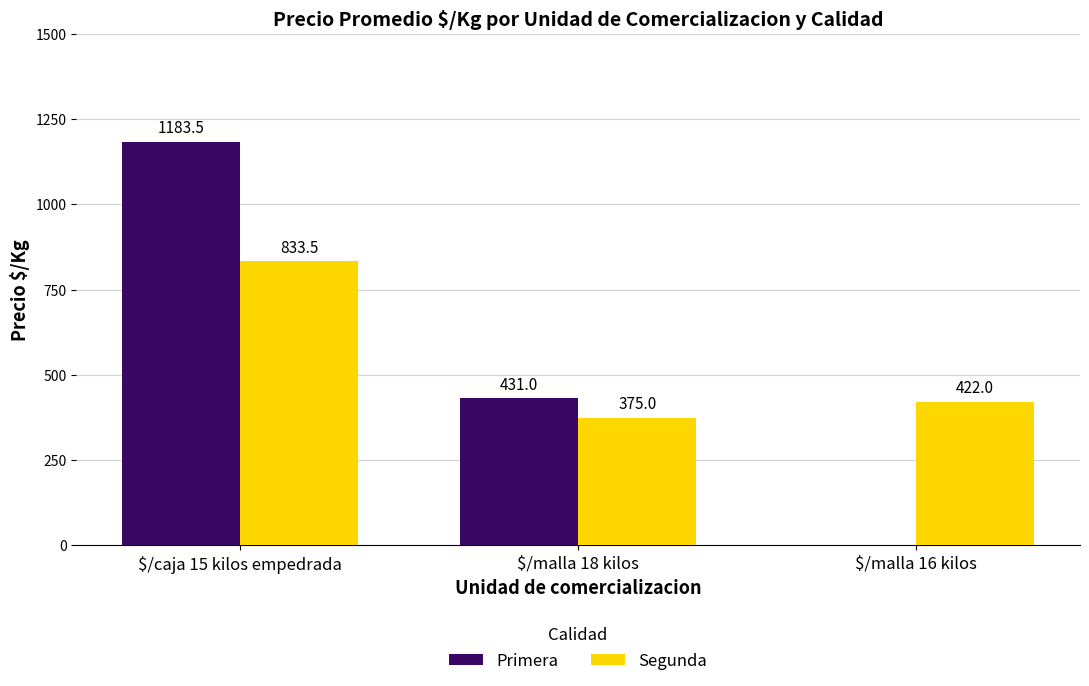

What is the total value across all series at $/malla 18 kilos?

806.0